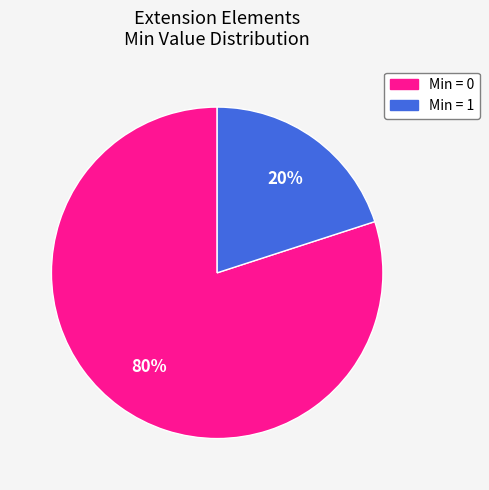

How many segments does this pie chart have?

2